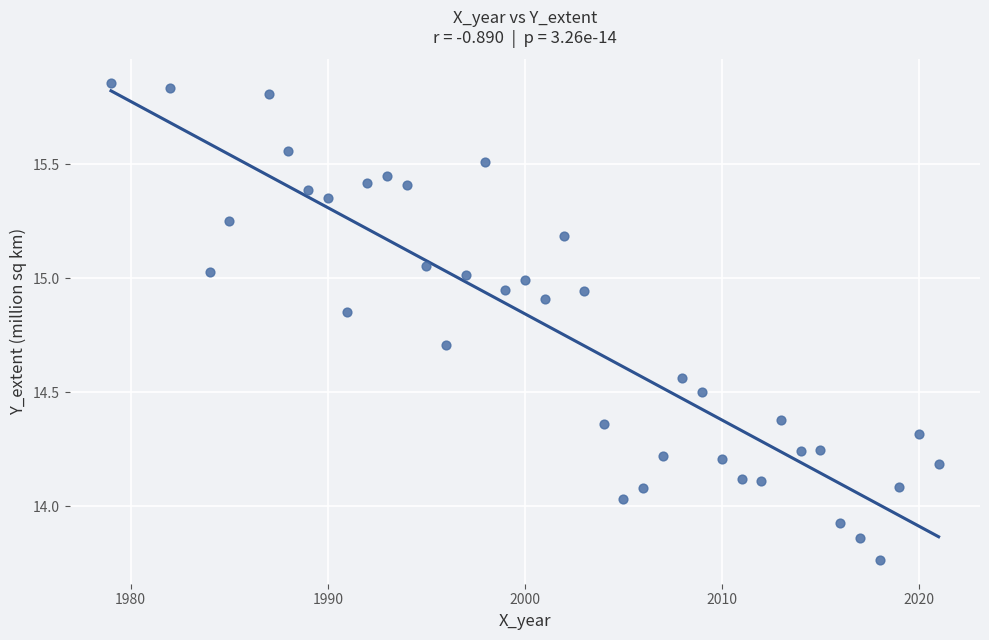

What is the range of X values (max minus min)?

42.0